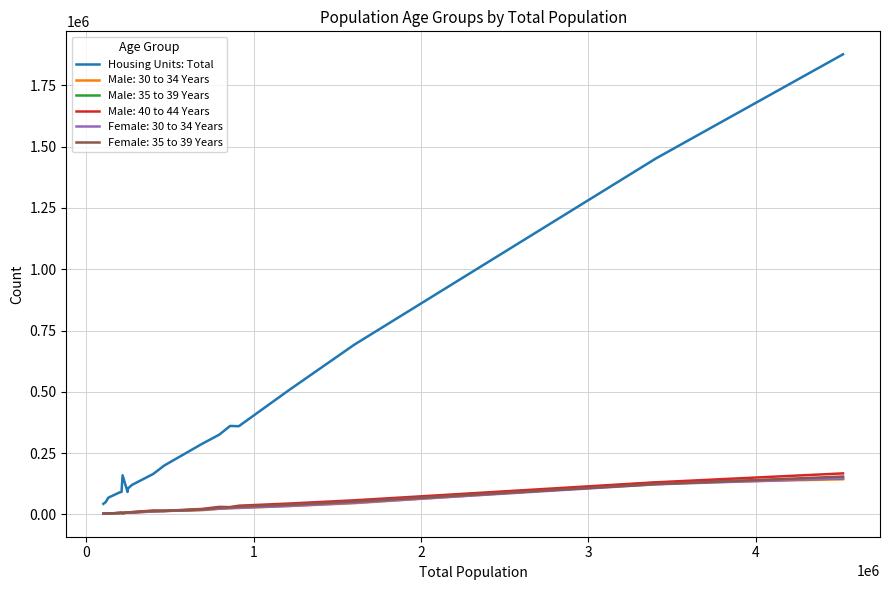

What is the greatest value displayed?

1876493